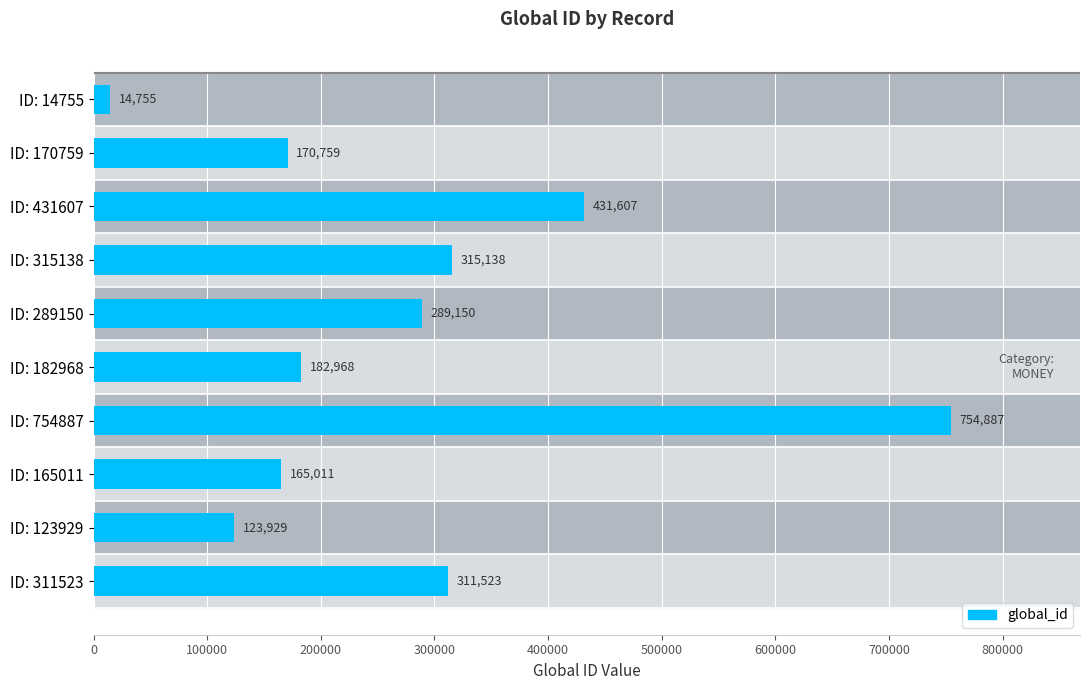

How many categories are shown in the chart?

10